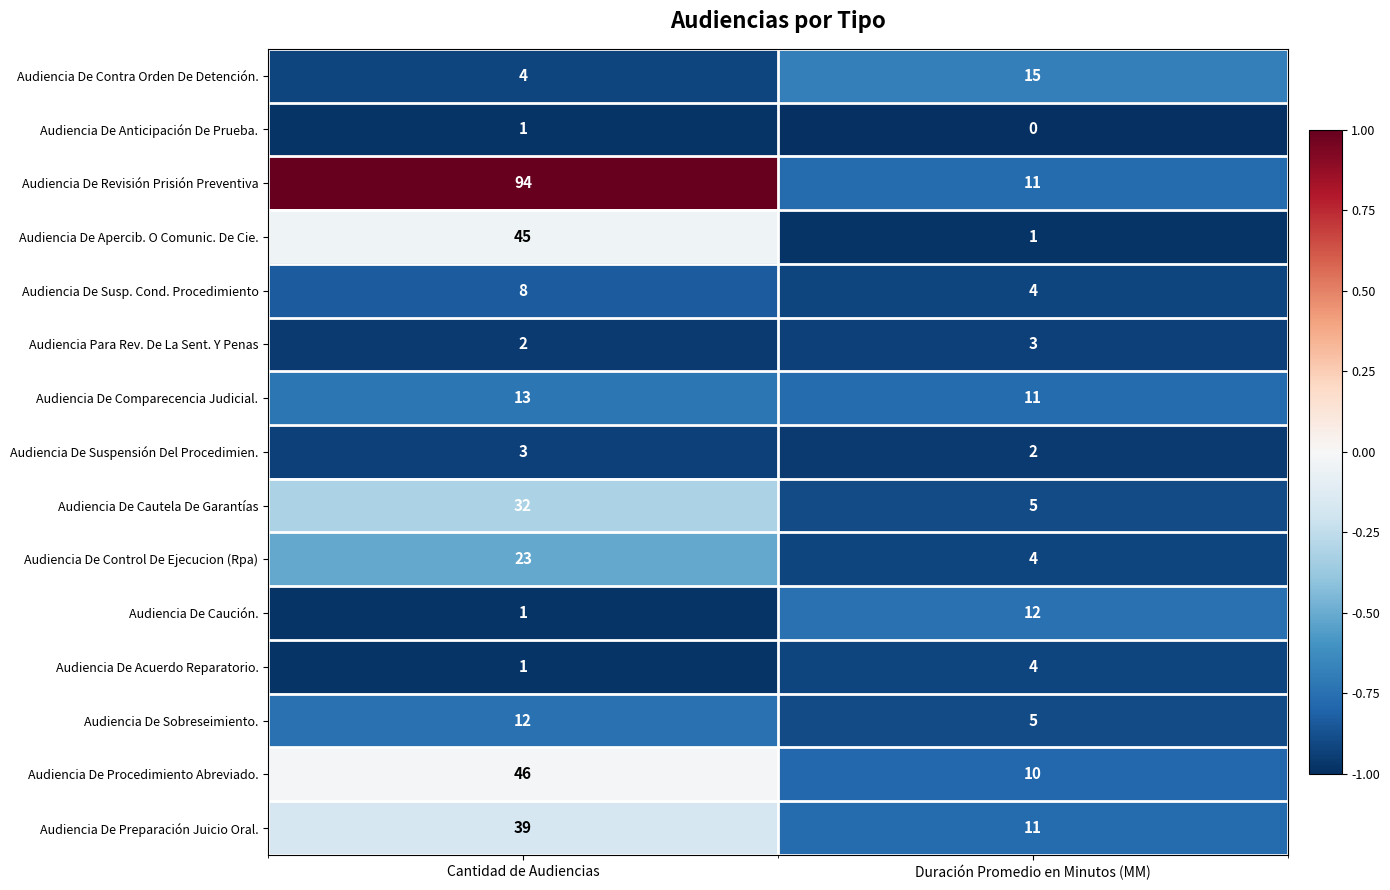

List the labels in order of Audiencia De Suspensión Del Procedimien. value, largest first.

Cantidad de Audiencias, Duración Promedio en Minutos (MM)